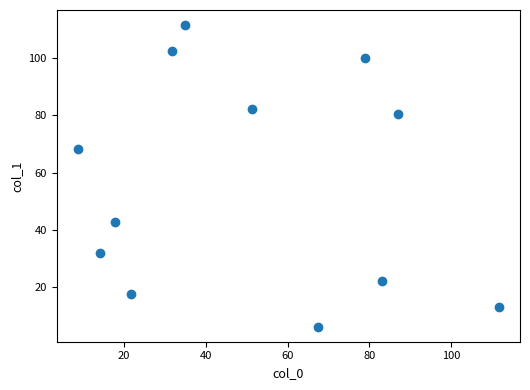

What Y value in the scatter plot is closest to 58?

68.3